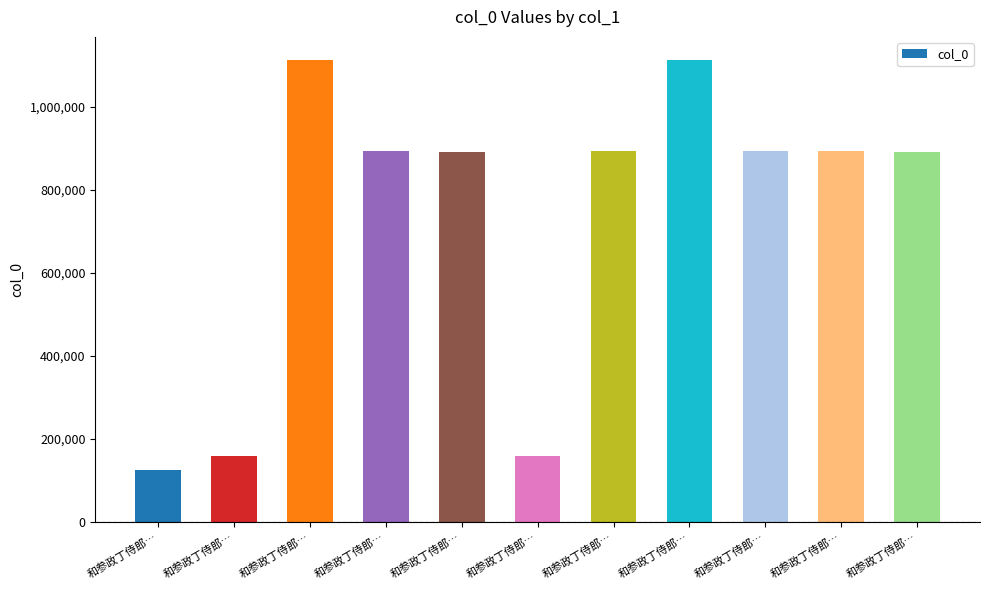

Which has a higher value, 和参政丁侍郎… or 和参政丁侍郎…?

和参政丁侍郎…